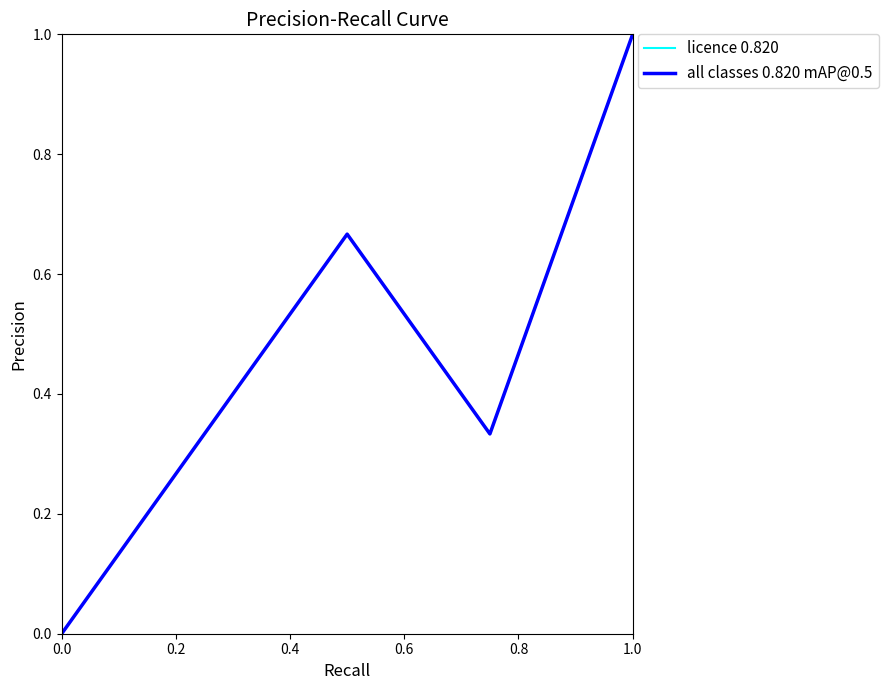

Does the chart have visible grid lines?

No